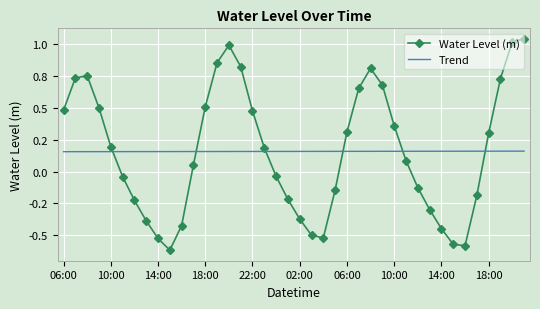

What are all the series names shown in the legend?

Water Level (m), Trend